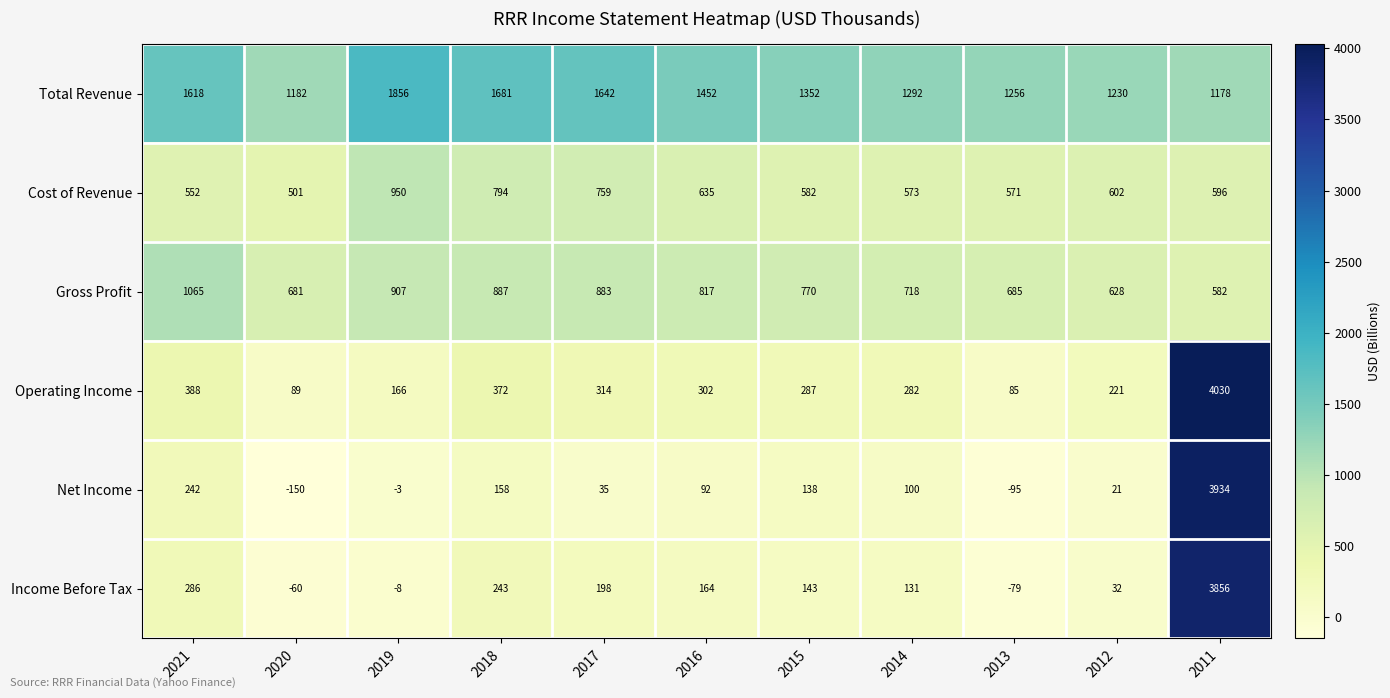

What is the difference between the highest and lowest values at 2012?

1209